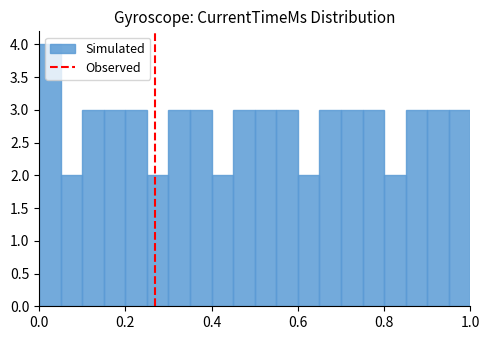

Around what value on the x-axis is the tallest bar? Give the approximate position of its centre, as read against the axis.

0.02